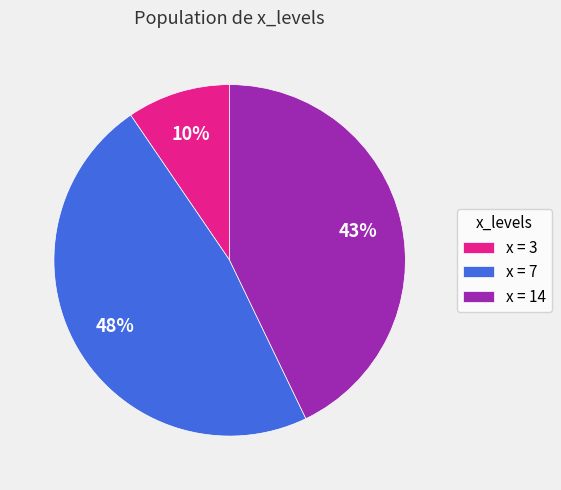

To the nearest percent, what is the average slice percentage?

33%